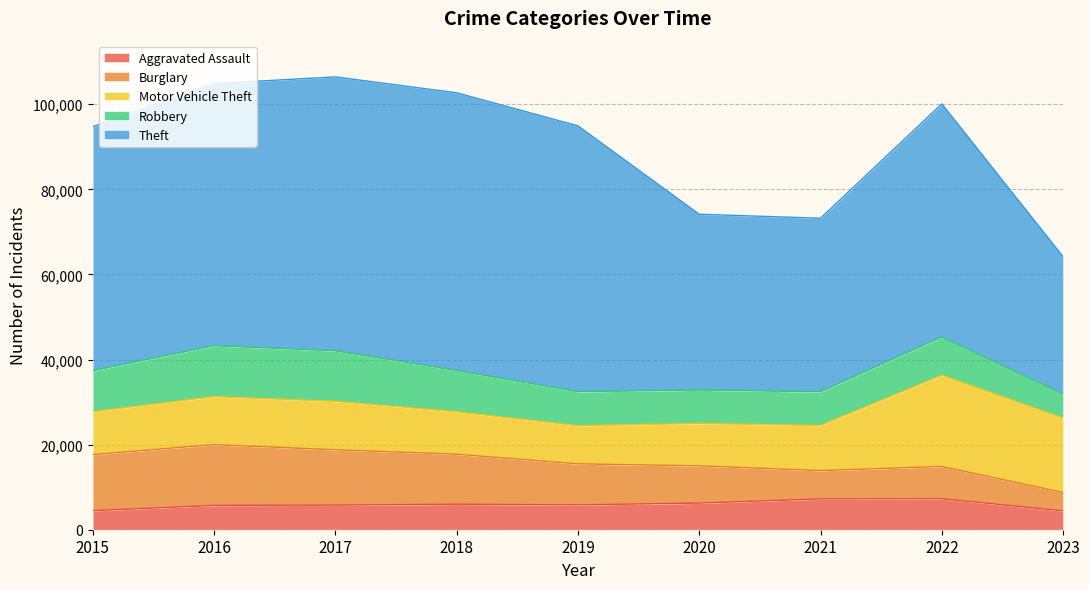

At which category is the sum across all series the highest?

2017